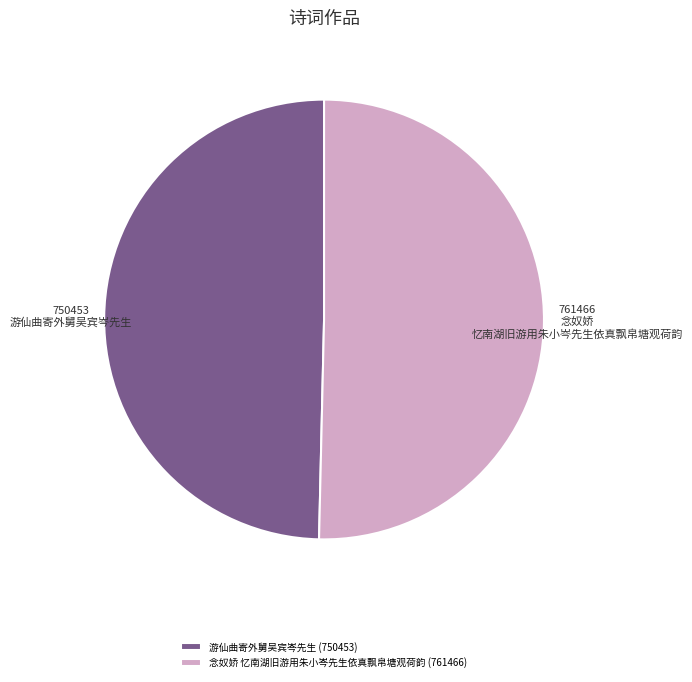

Is the sum of 游仙曲寄外舅吴宾岑先生 and 念奴娇 忆南湖旧游用朱小岑先生依真飘帛塘观荷韵 greater than half?

Yes